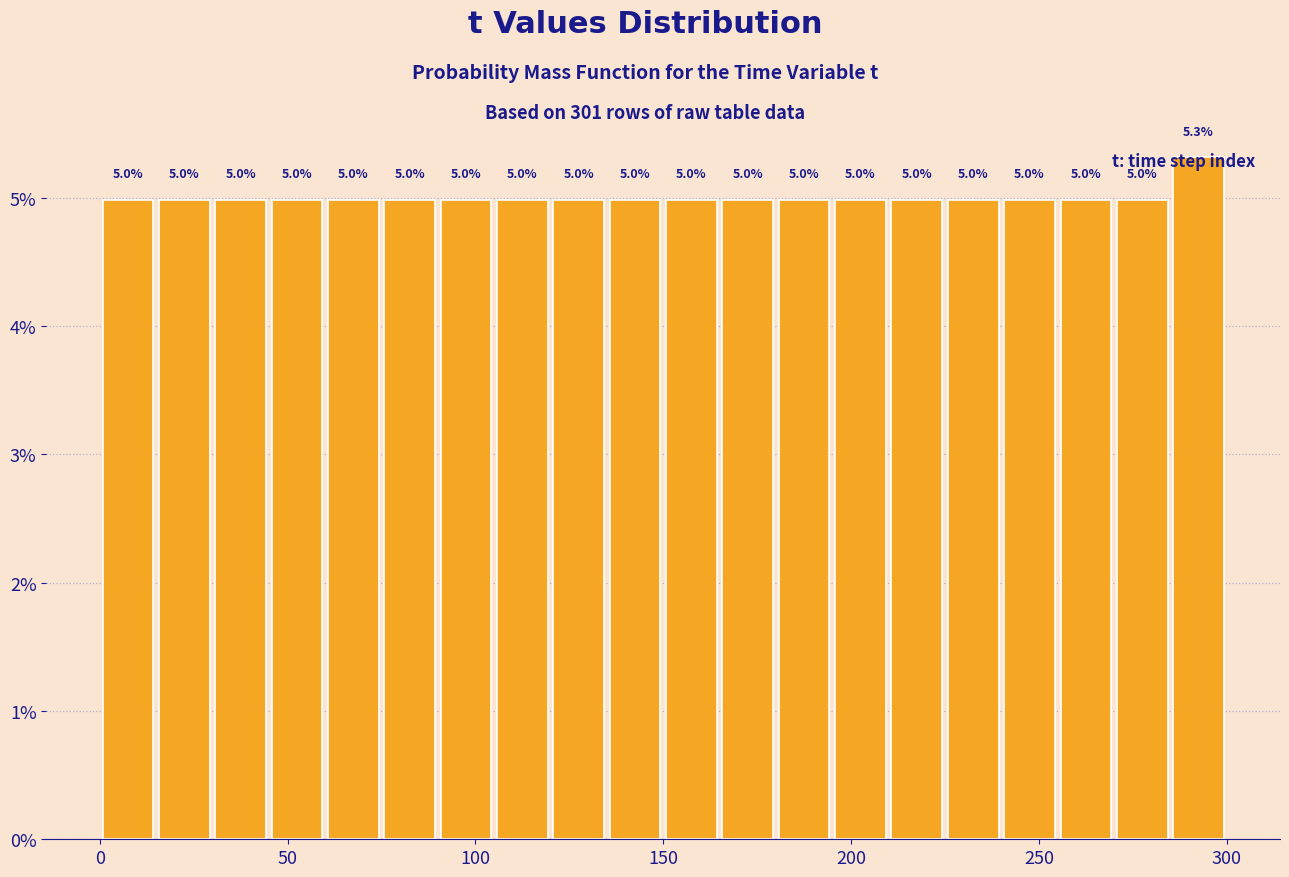

Around what value on the x-axis is the tallest bar? Give the approximate position of its centre, as read against the axis.

295